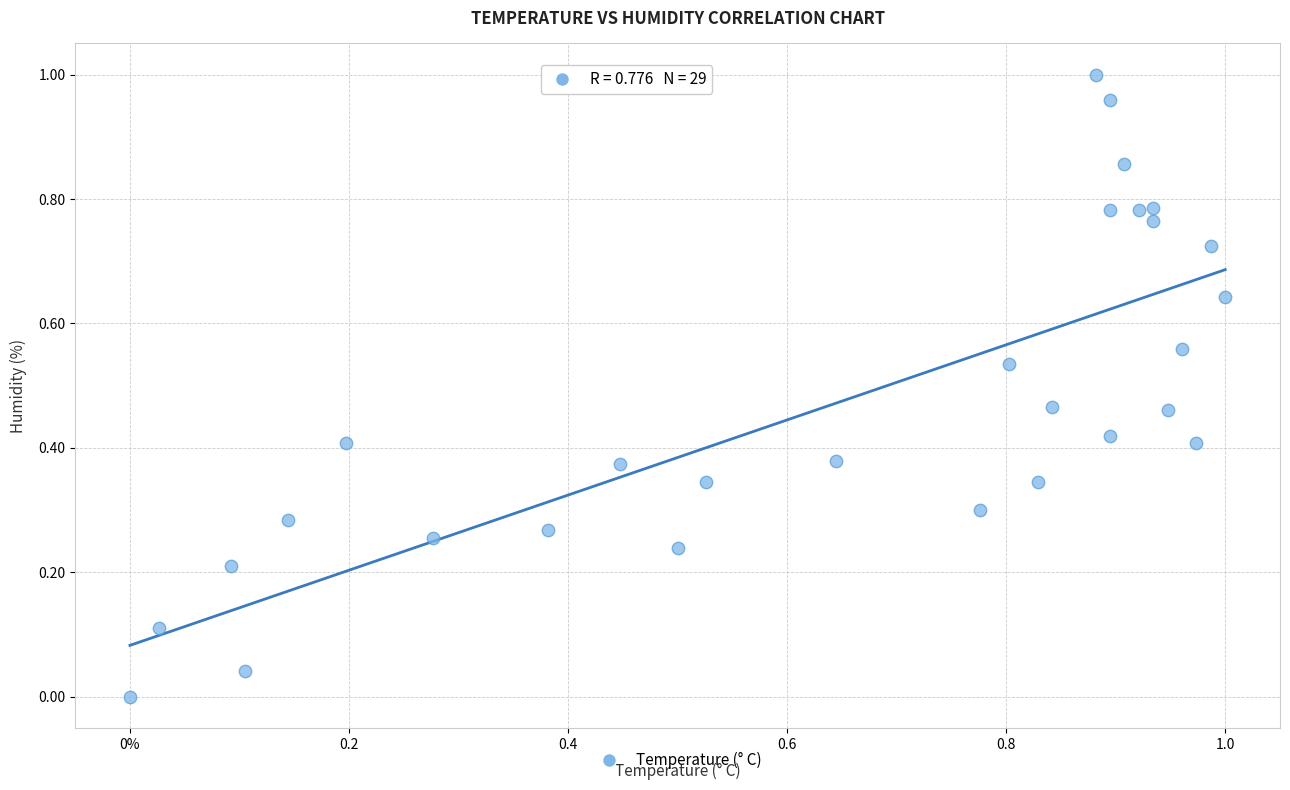

How many points are shown in the scatter plot?

29